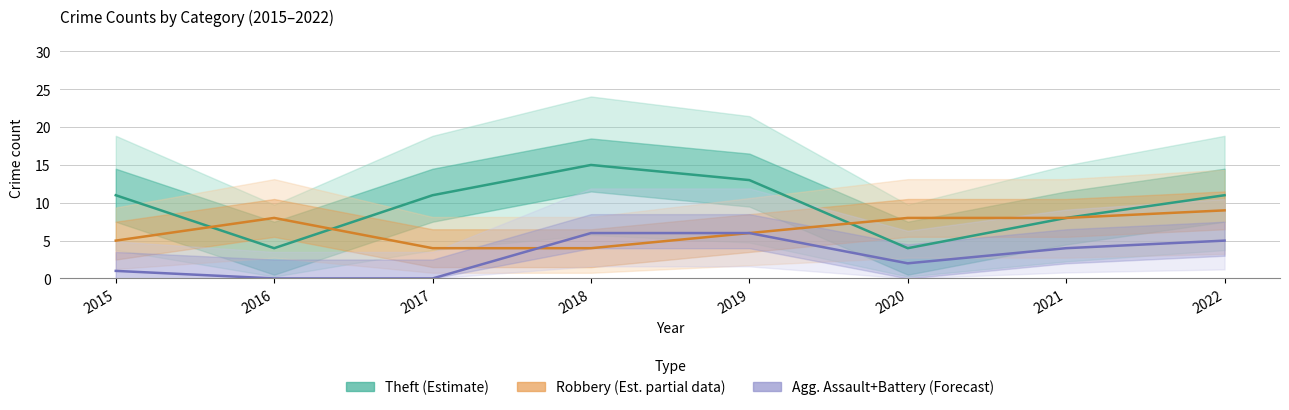

At which category is the sum across all series the highest?

2018